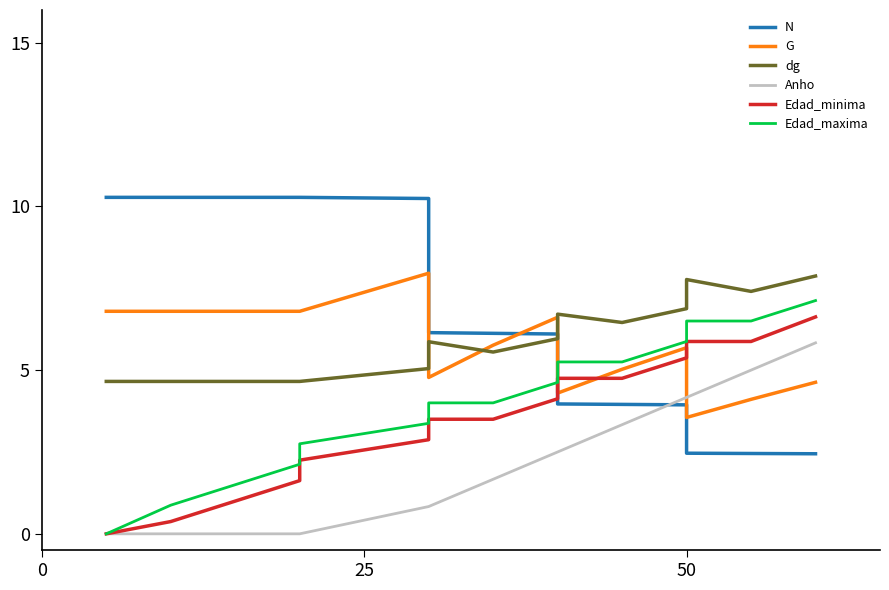

What is the greatest value displayed?

10.3